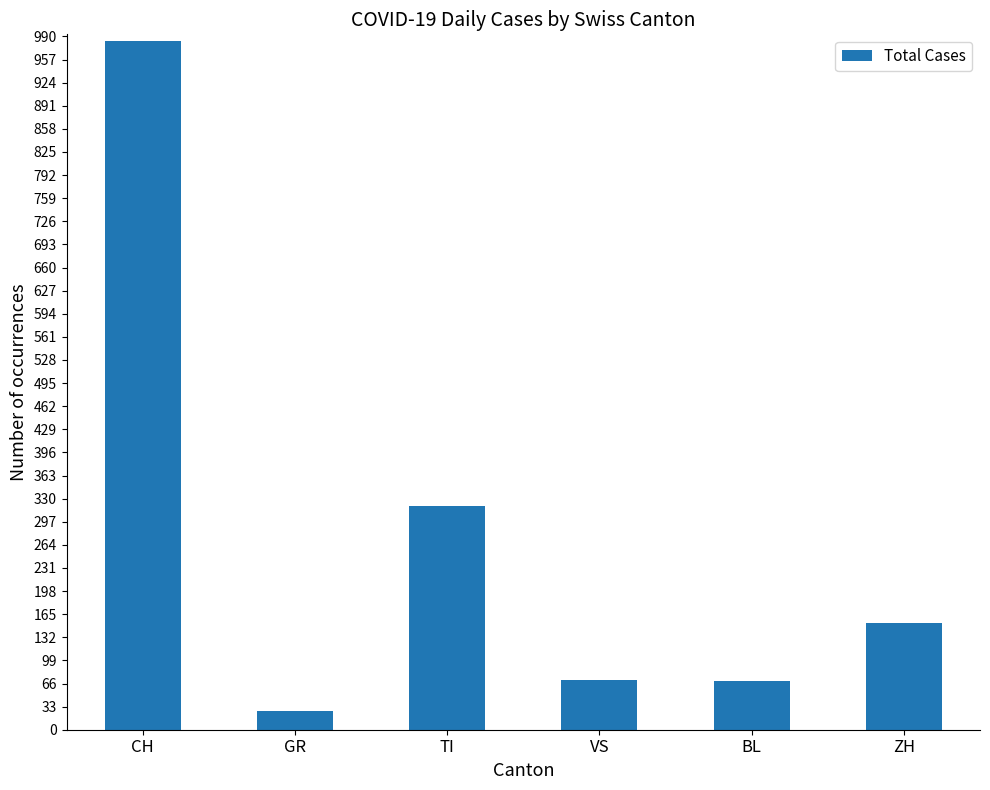

True or false: the data shows 983 at CH.

True